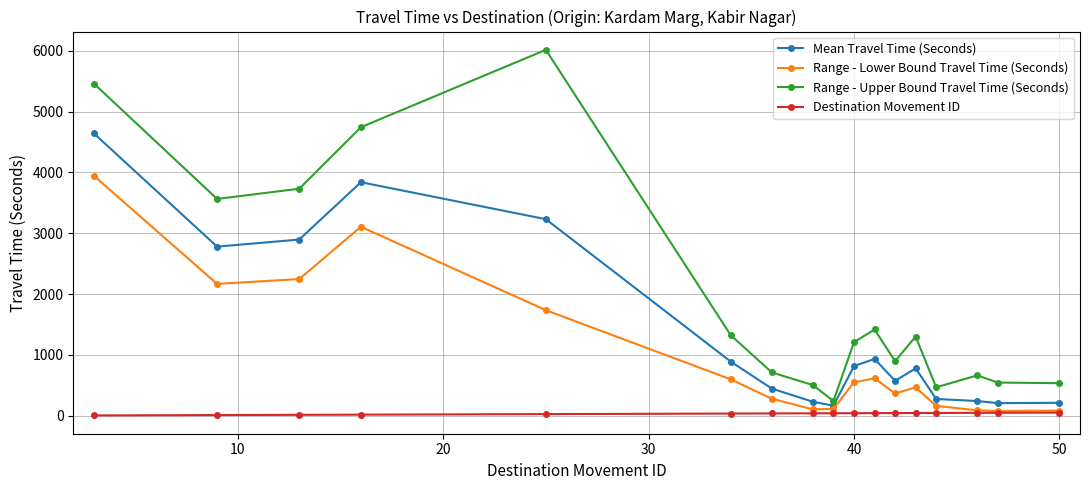

True or false: Range - Upper Bound Travel Time (Seconds) has more than 0 interior local peaks.

True